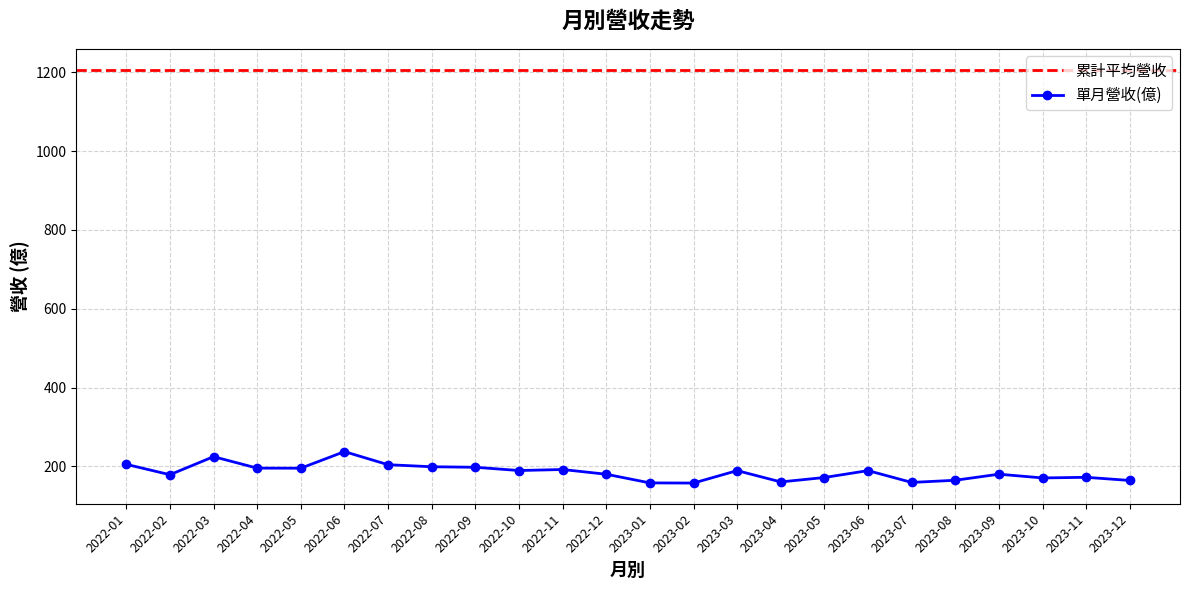

List the labels in order of value, smallest first.

2023-02, 2023-01, 2023-07, 2023-04, 2023-12, 2023-08, 2023-10, 2023-05, 2023-11, 2022-02, 2022-12, 2023-09, 2023-03, 2023-06, 2022-10, 2022-11, 2022-05, 2022-04, 2022-09, 2022-08, 2022-07, 2022-01, 2022-03, 2022-06